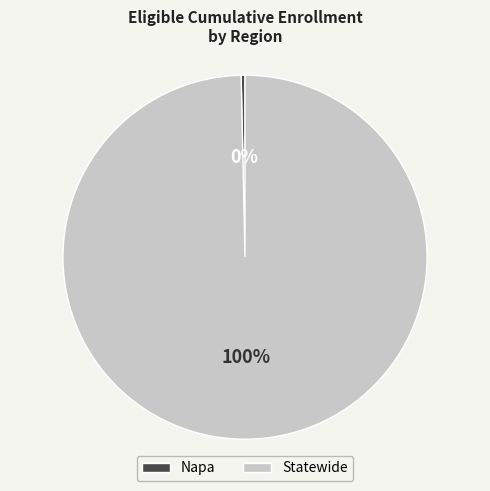

Count the number of slices in the pie.

2